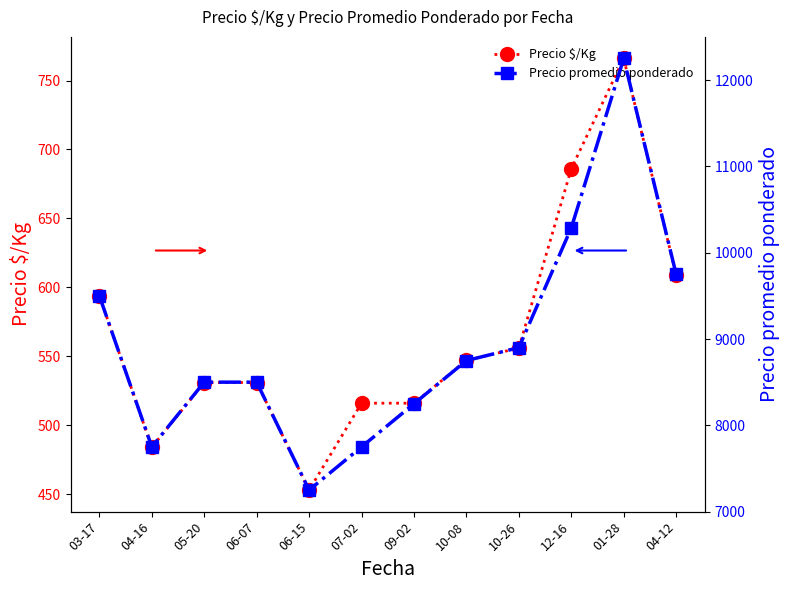

What is the value of the Precio promedio ponderado point at the 2nd from the left?

7750